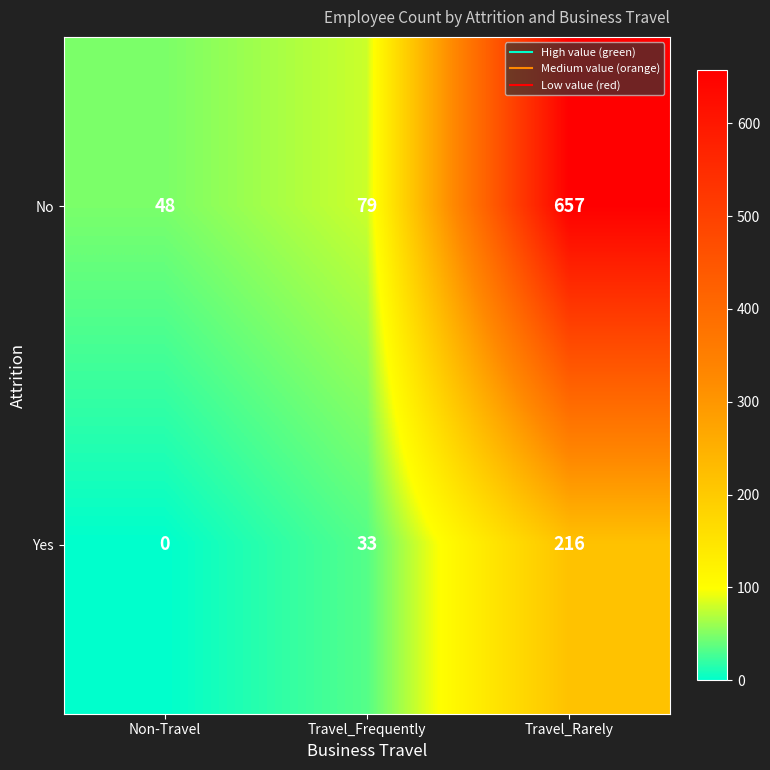

What is the maximum value for Yes?

216